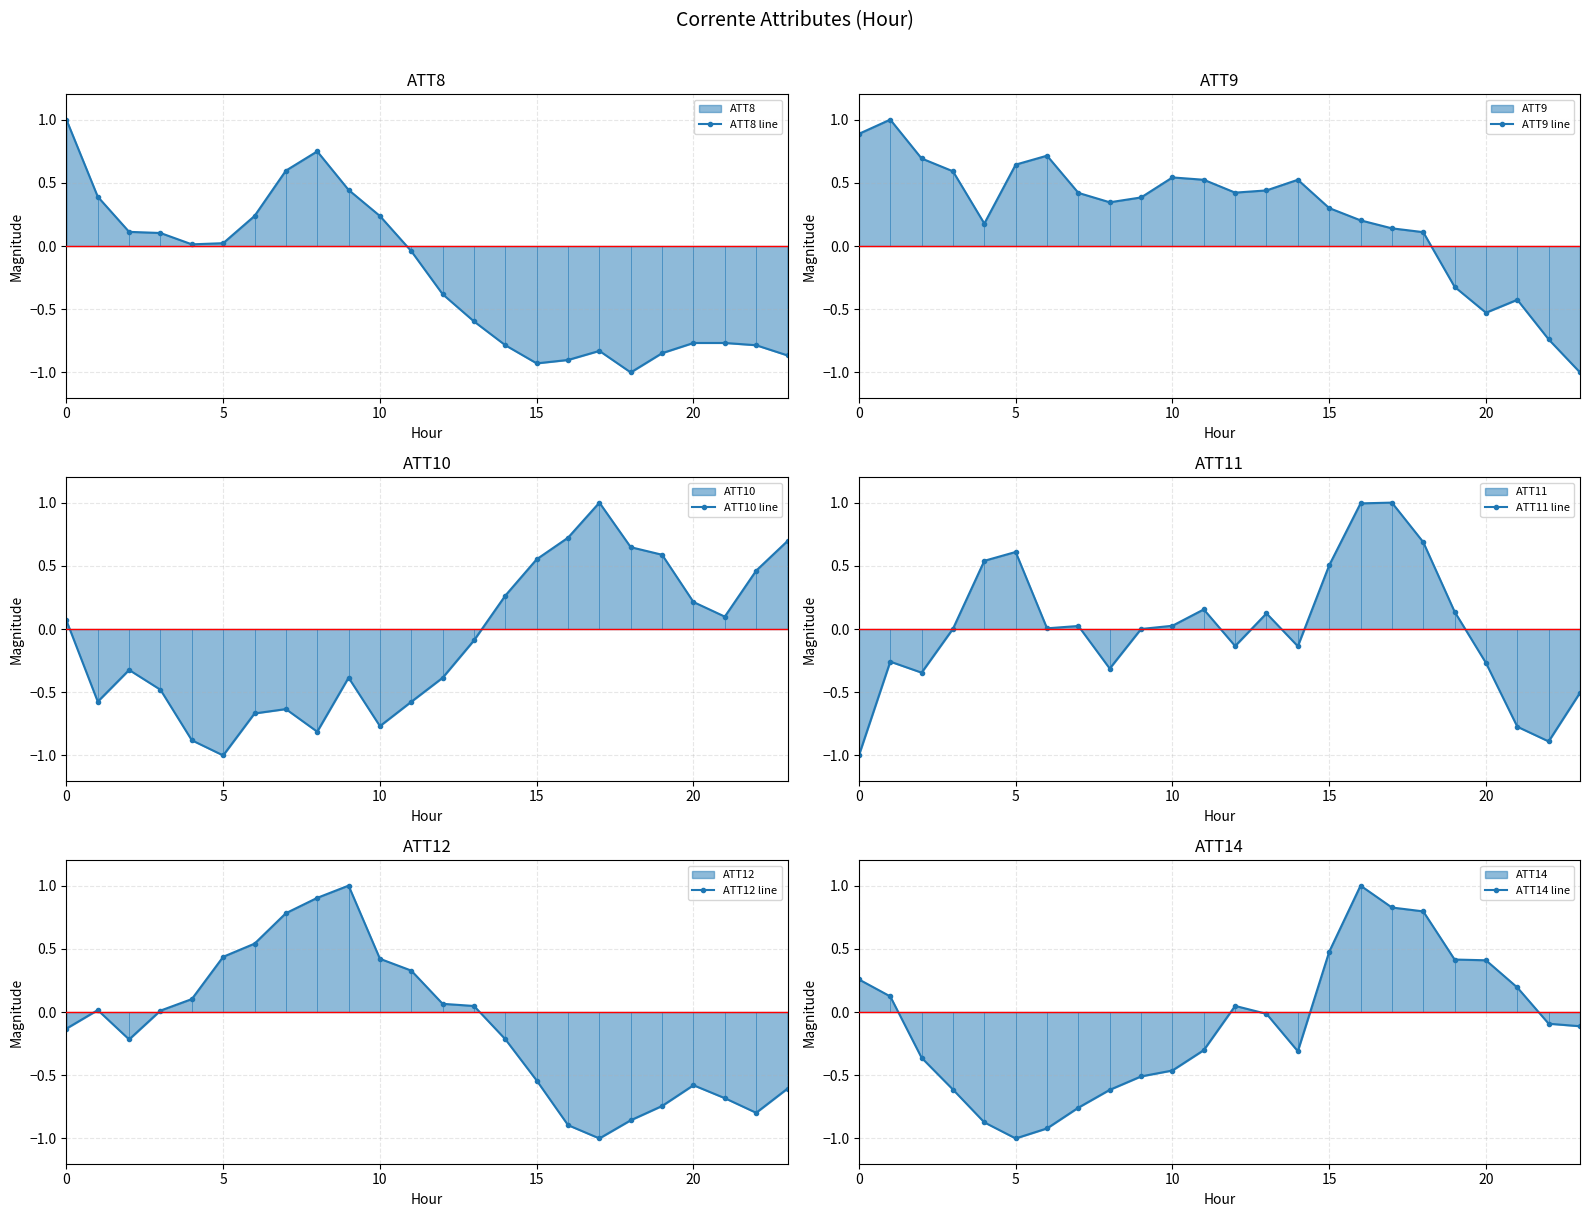

At which category does ATT14 line reach its first local valley?

5